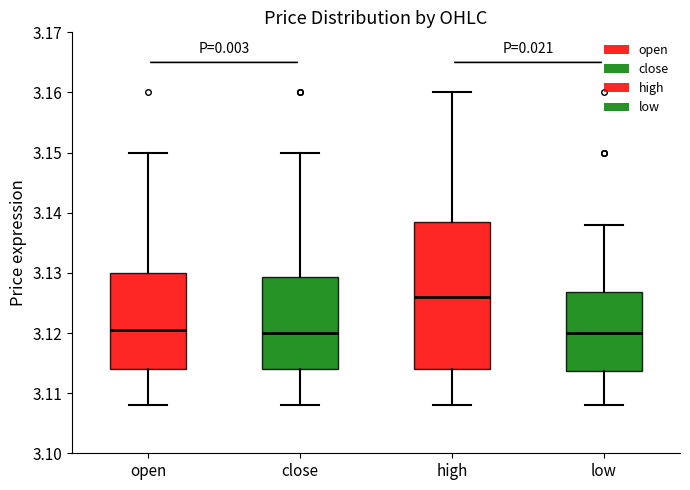

Which box's median line is the highest?

high